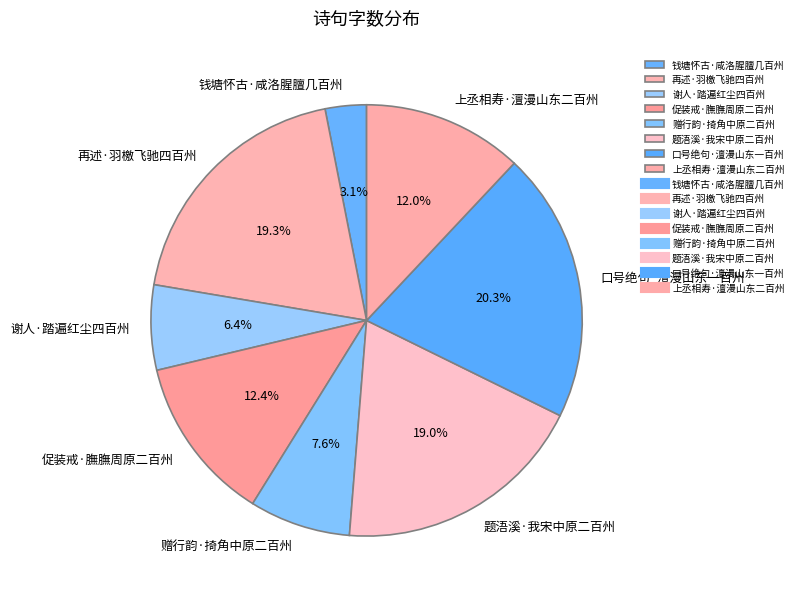

Does 促装戒·膴膴周原二百州 account for over 50% of the chart?

No